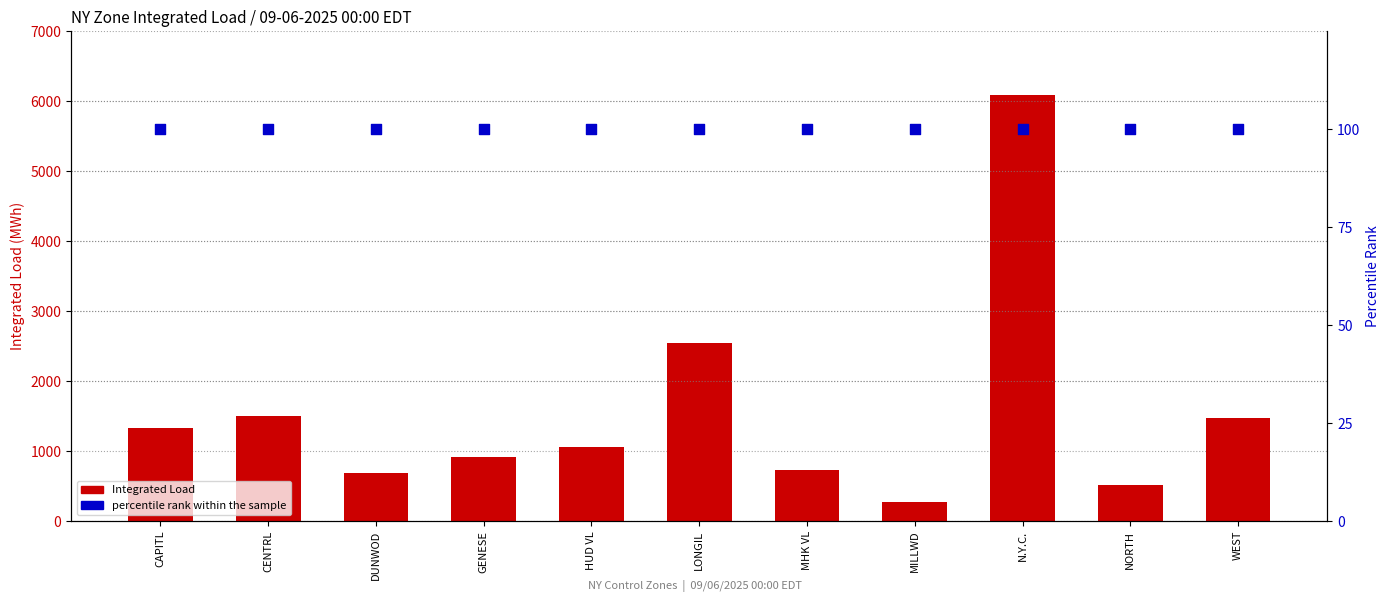

Which series reaches the minimum Y coordinate?

percentile rank within the sample